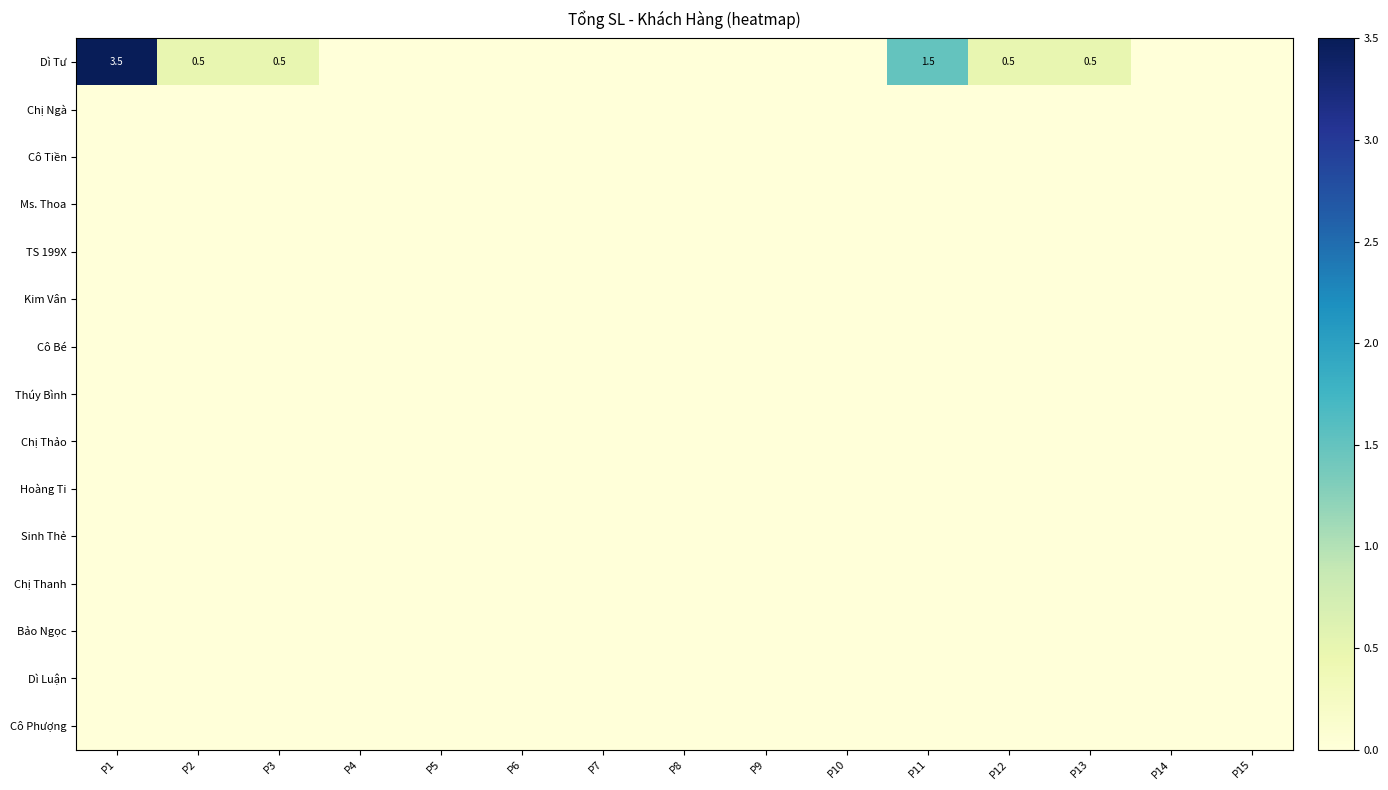

At which category is the sum across all series the highest?

P1